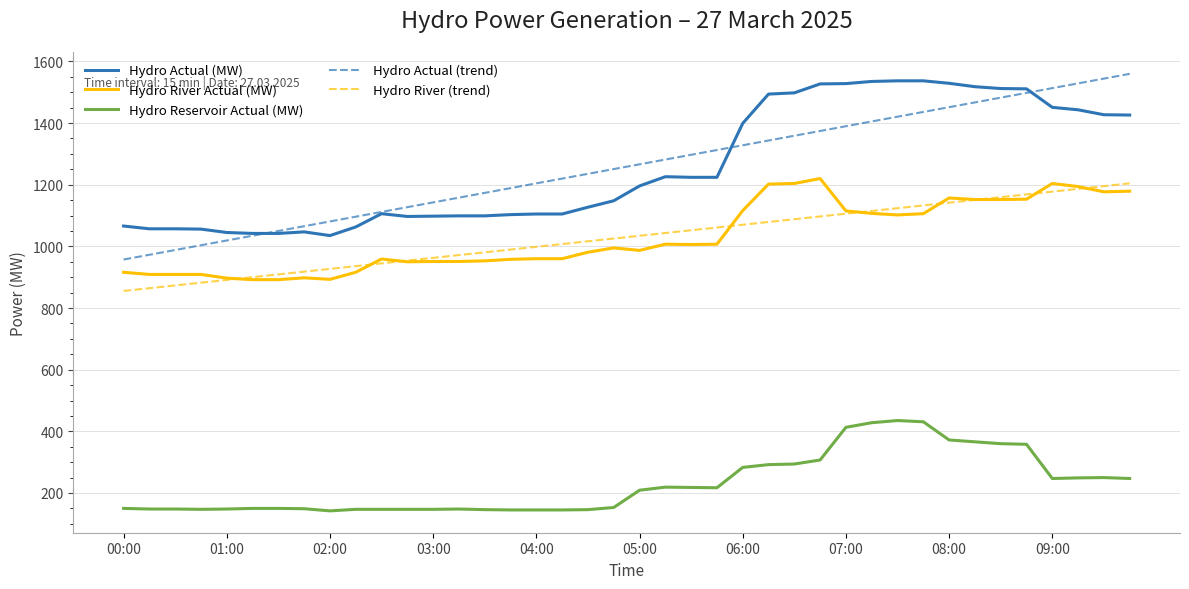

What is the minimum value shown in the chart?

142.0